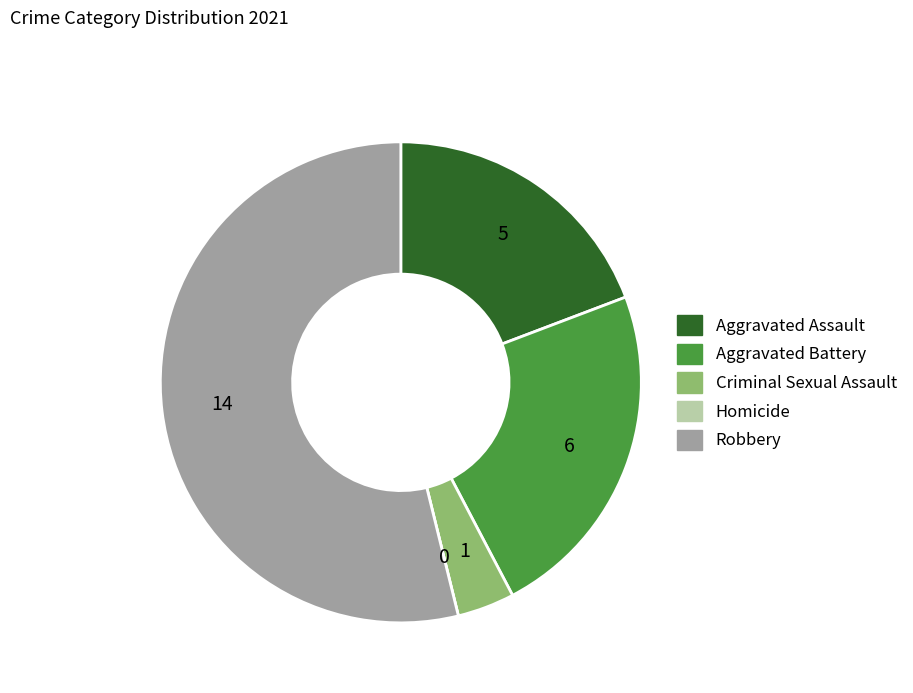

Which slice is the largest?

Robbery